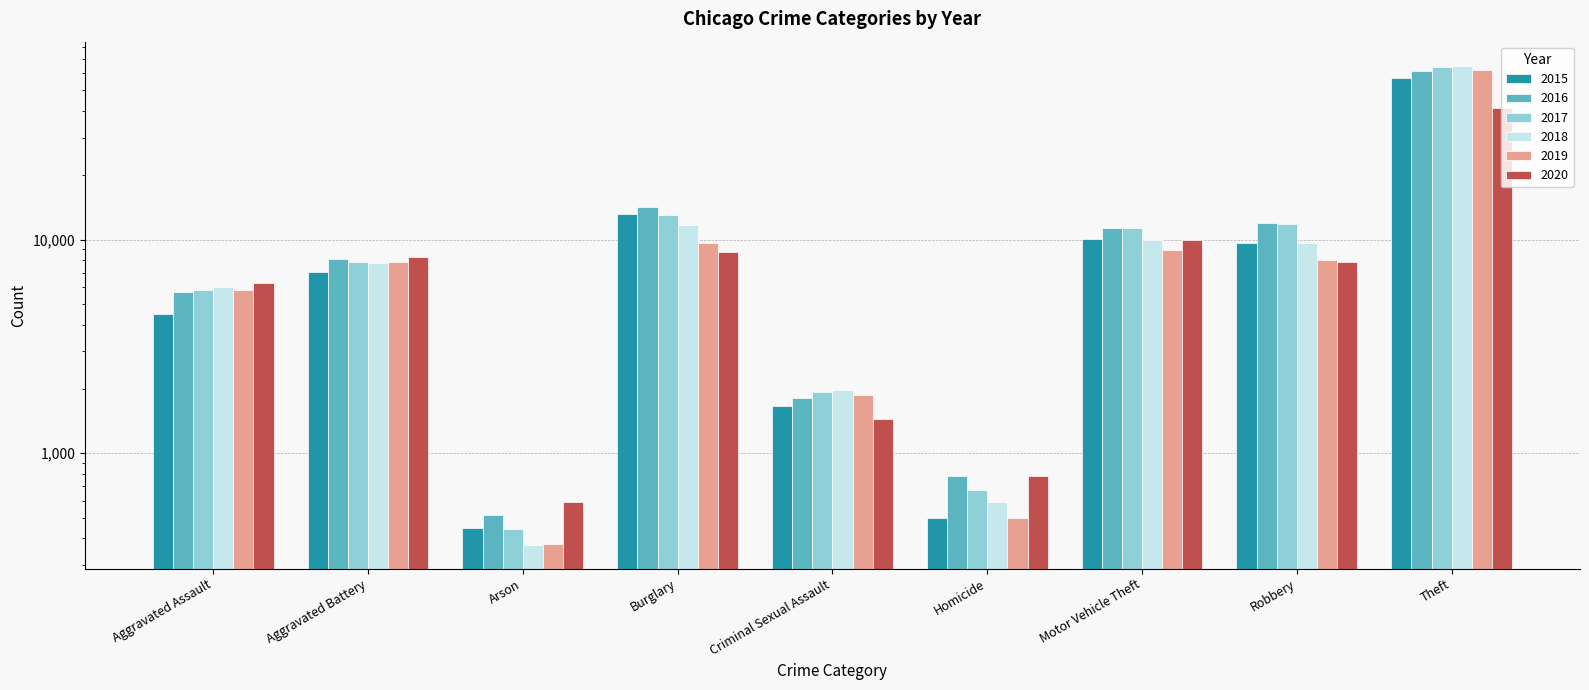

Which series has the largest total across all categories?

2017